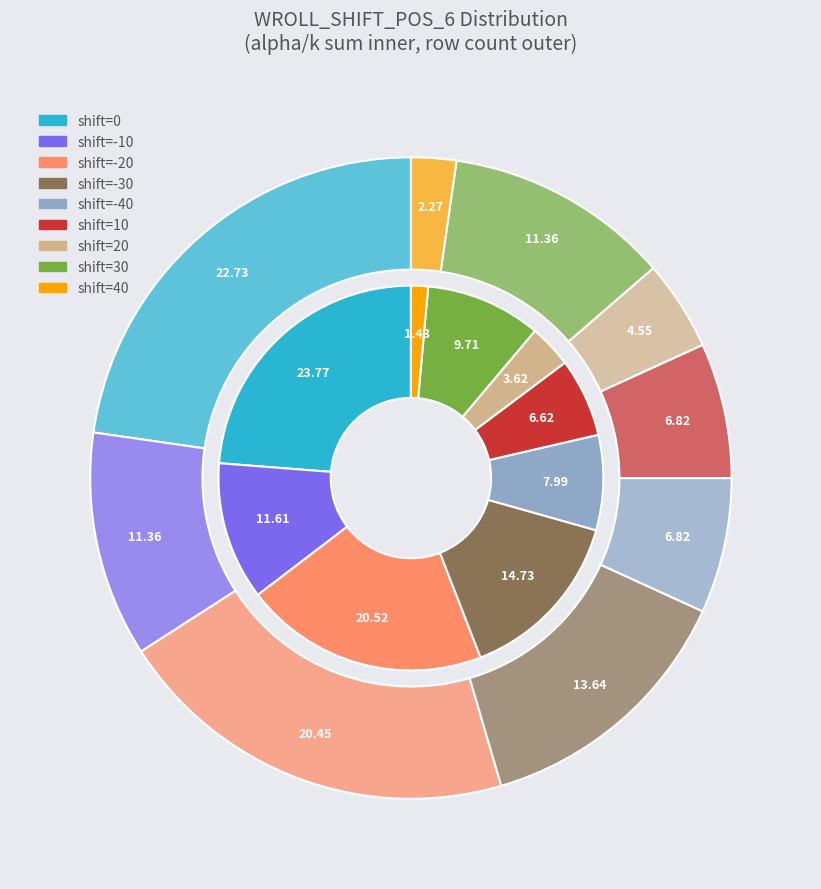

True or false: -20 accounts for 23% of the total.

False